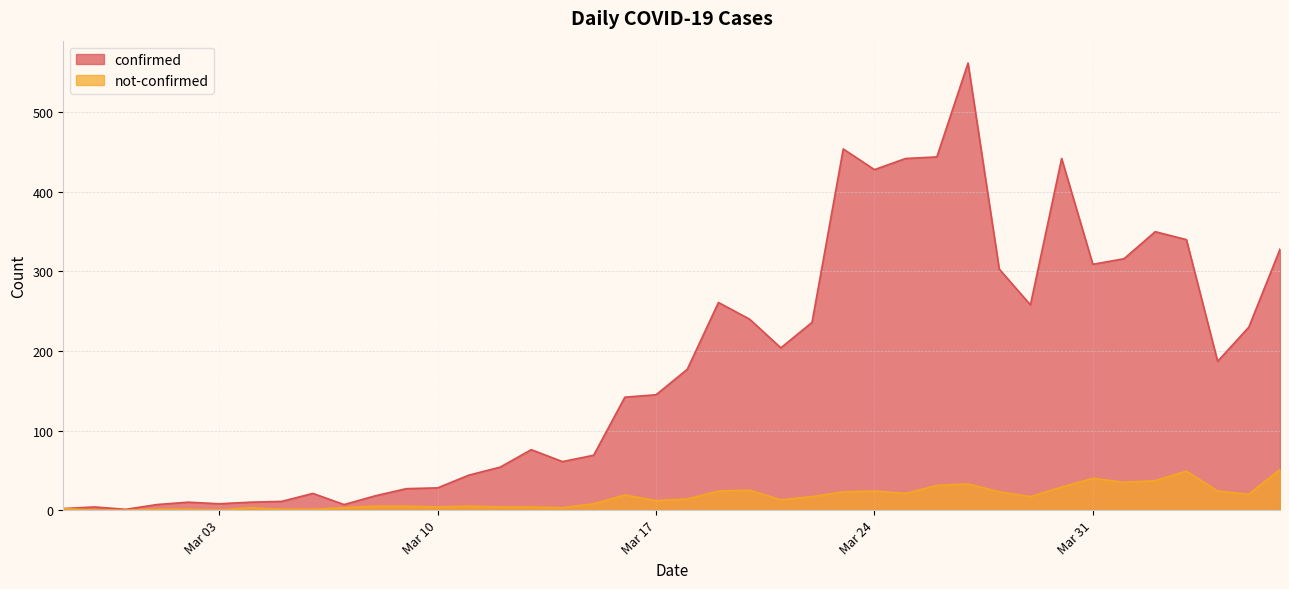

What is the approximate value of not-confirmed at 2020-03-19, to the nearest 5?

25